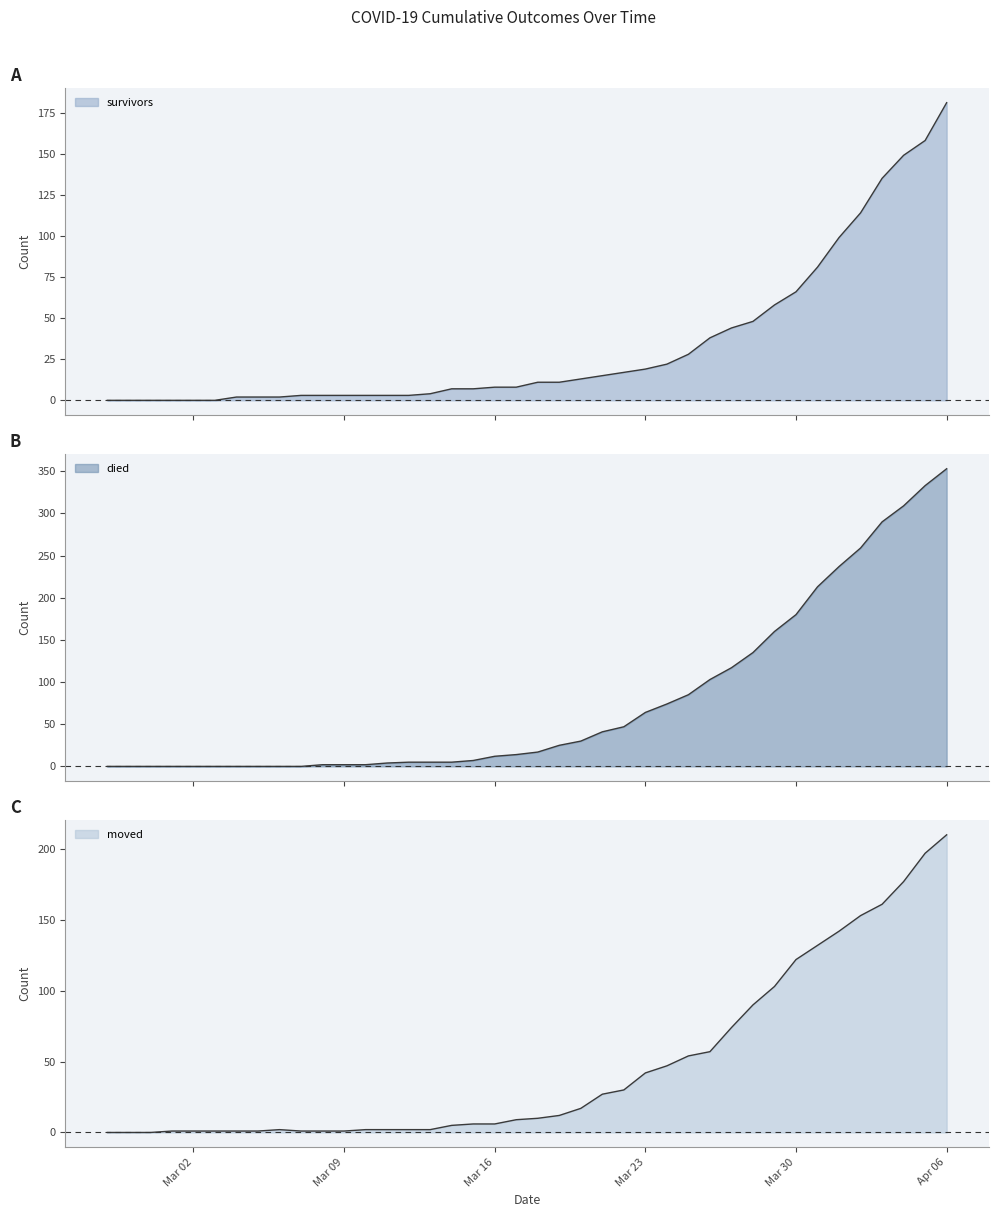

What is the difference between the second highest and minimum values in the moved series?

197